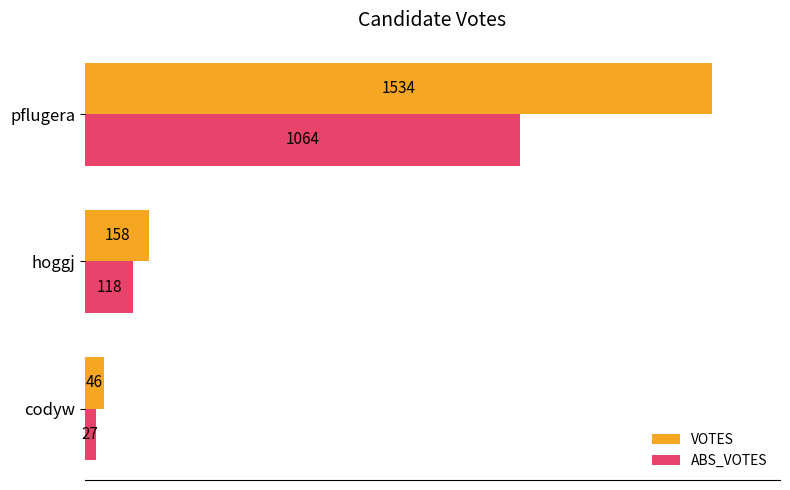

Rank the categories by VOTES value from highest to lowest.

pflugera, hoggj, codyw